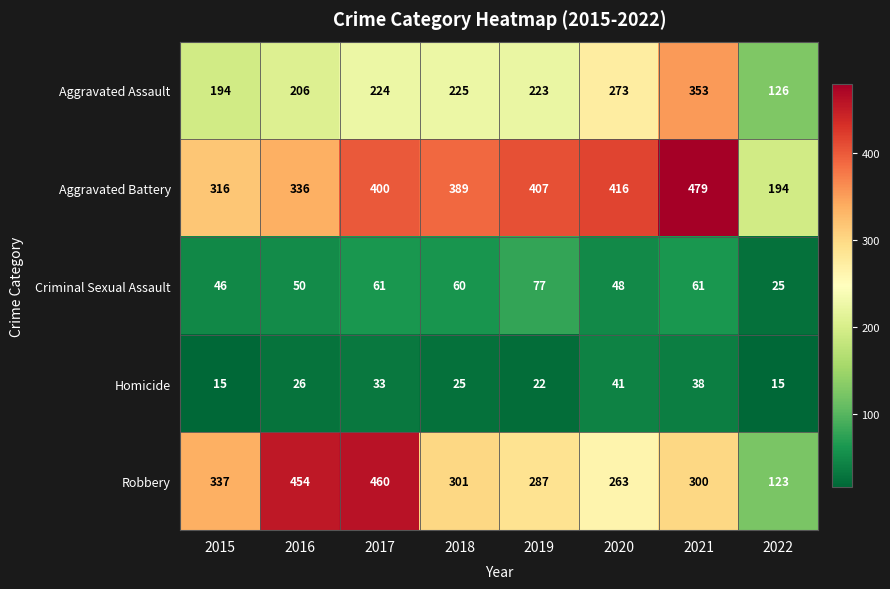

Rank the series by their maximum value, from highest to lowest.

Aggravated Battery, Robbery, Aggravated Assault, Criminal Sexual Assault, Homicide